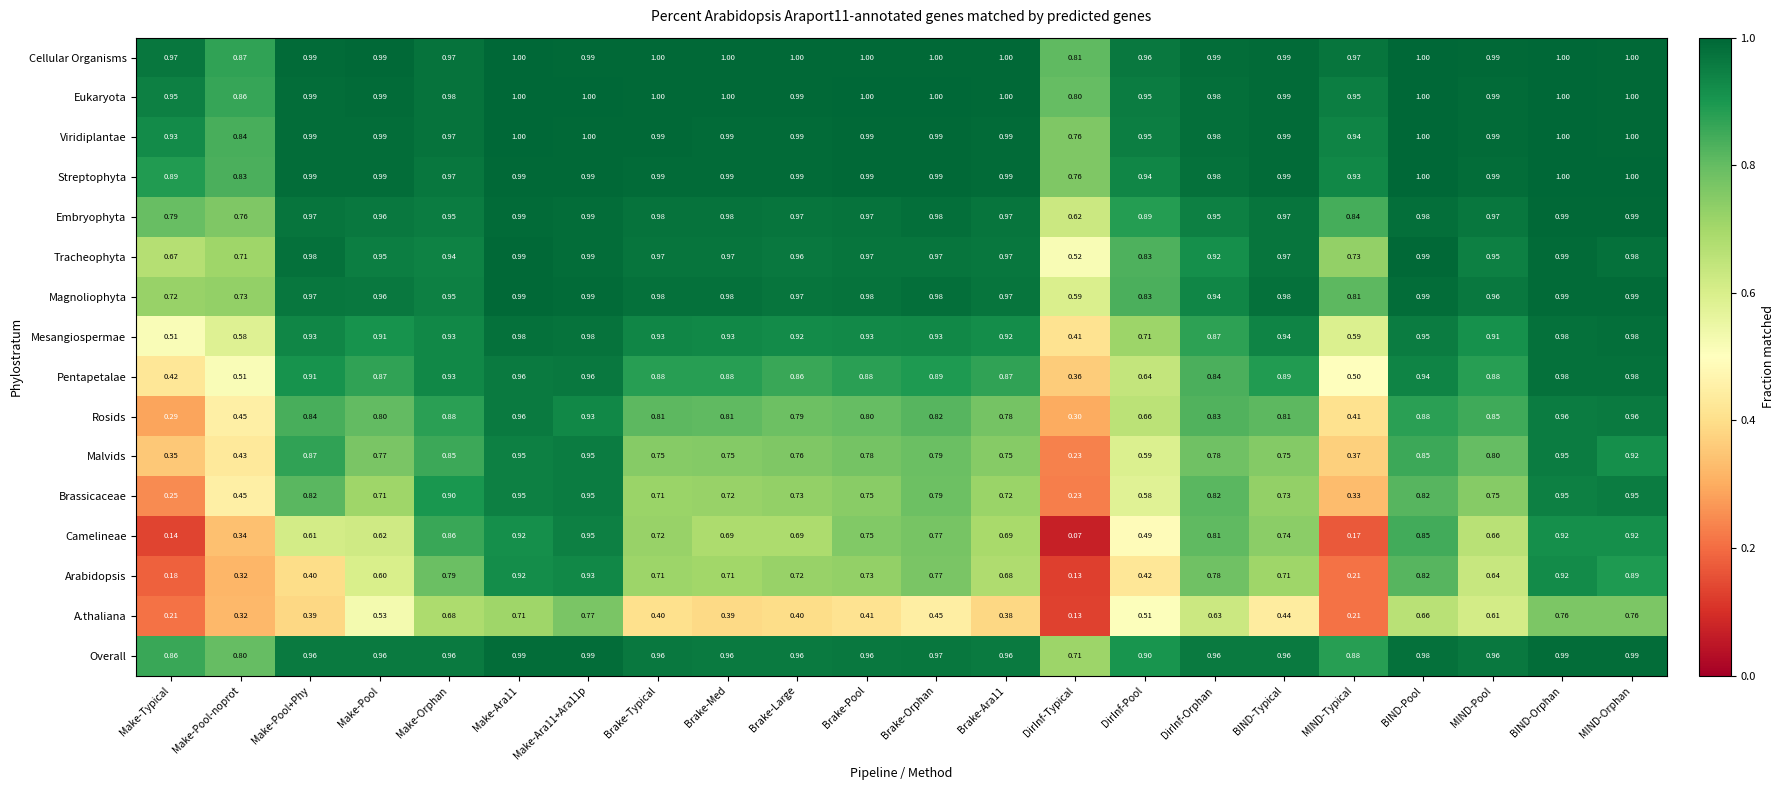

Where is A.thaliana nearest to the value 0?

DirInf-Typical